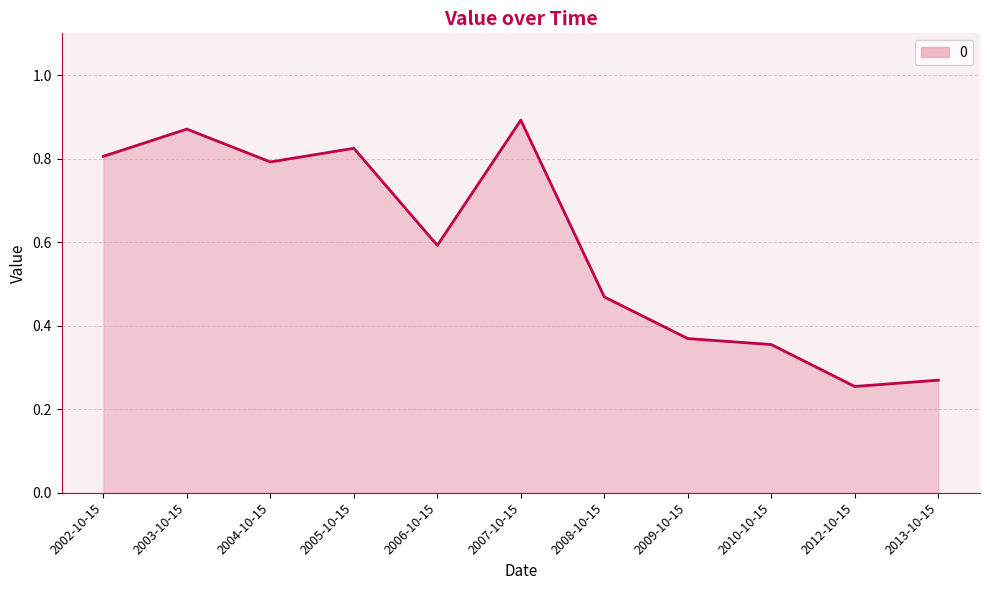

The value at 2006-10-15 is 0.3. True or false?

False